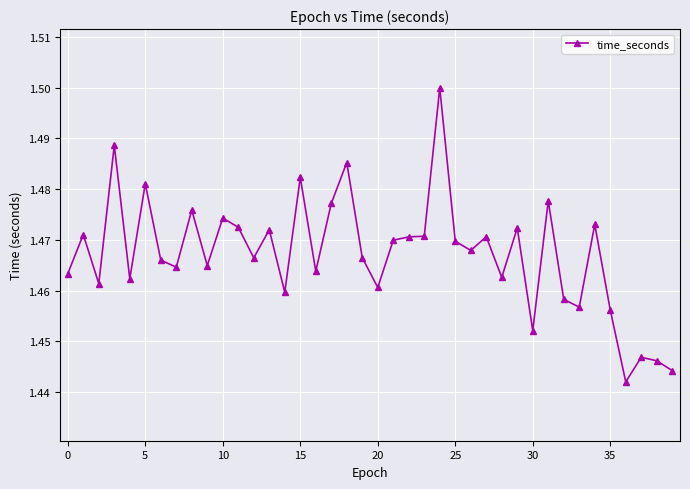

How many values are between 1 and 2?

40